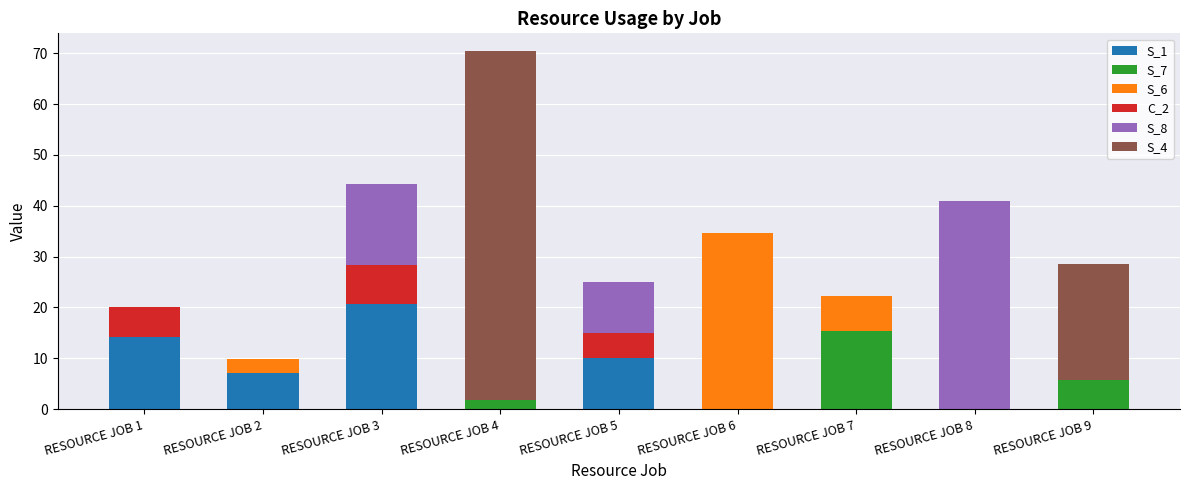

What is the total value across all series at RESOURCE JOB 9?

28.6